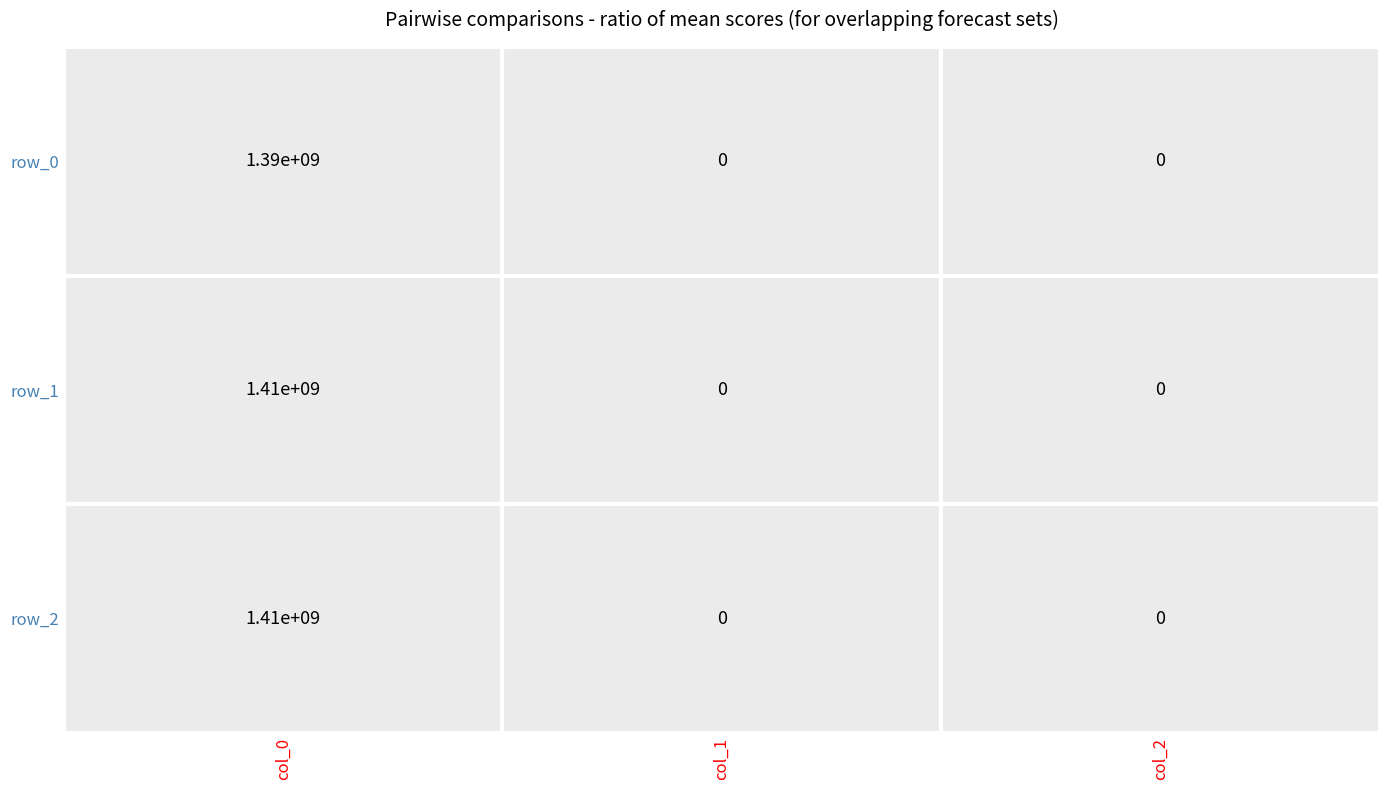

What is the difference between the row_1 values at 1 and 0?

1405626713